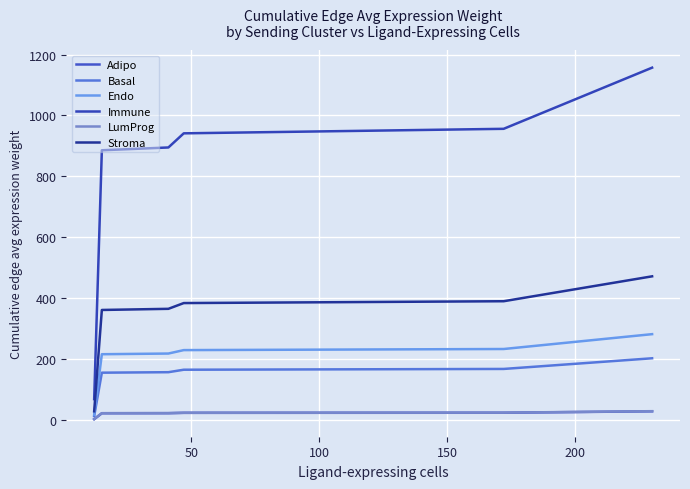

Is this an area chart (filled region under the line)?

No